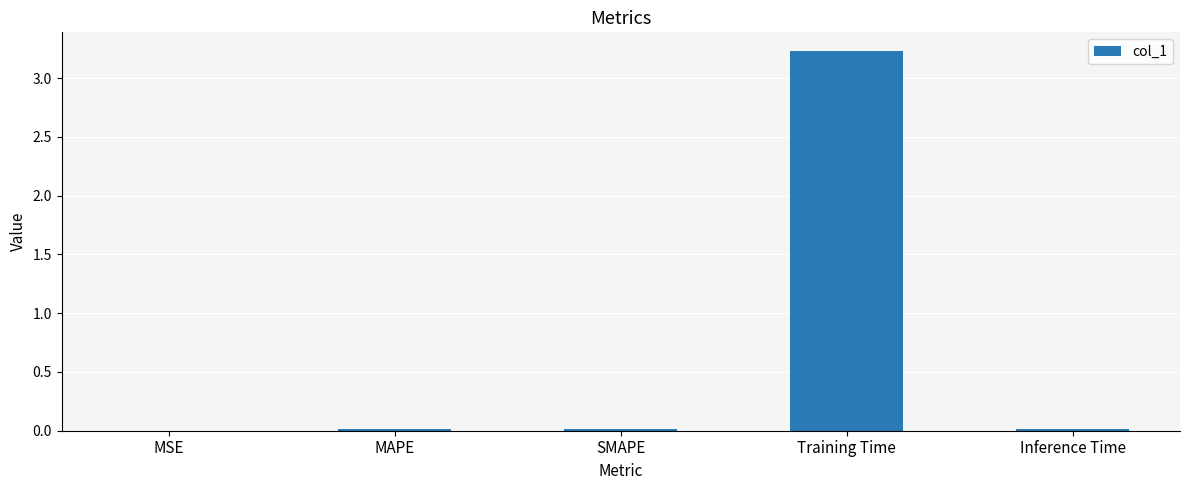

What is the greatest value displayed?

3.2